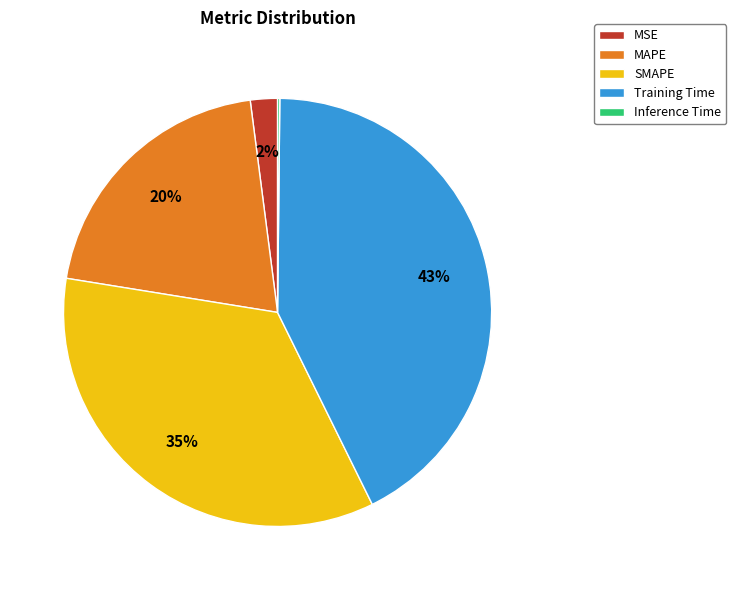

Which has a higher value, Training Time or MSE?

Training Time